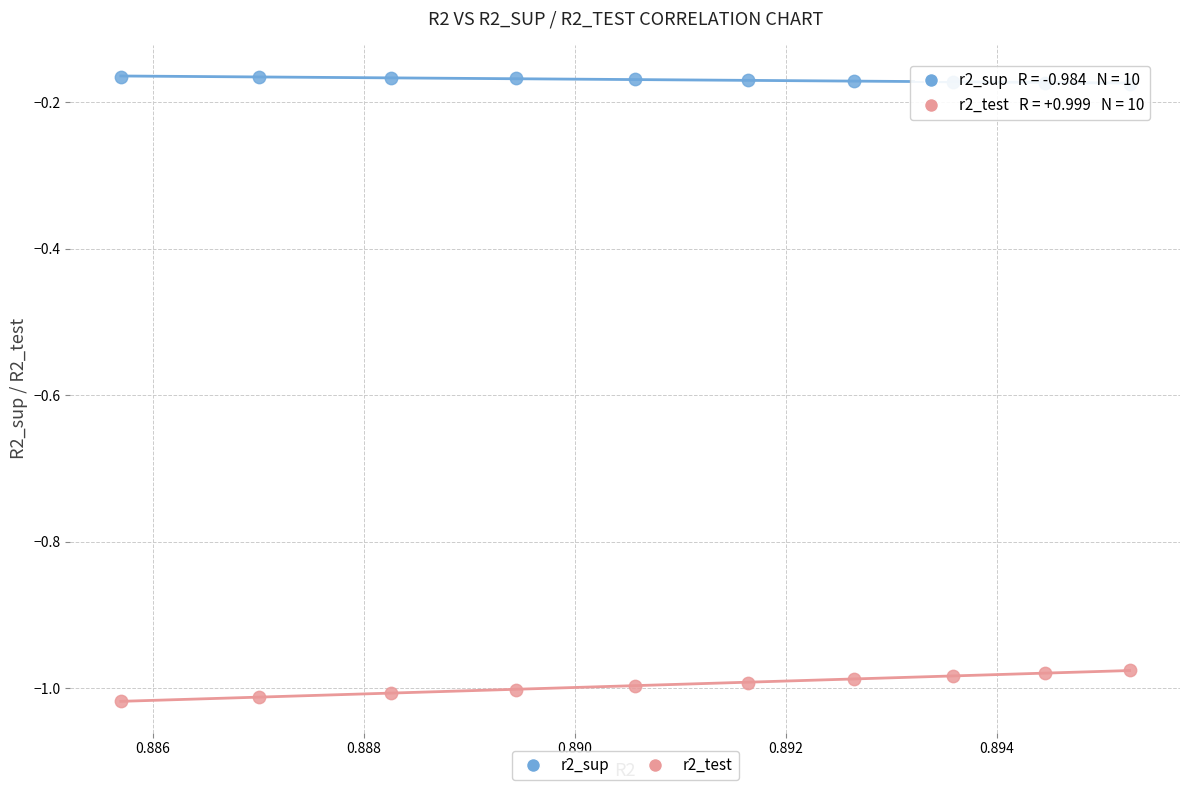

Which series contains the lowest Y value?

r2_test